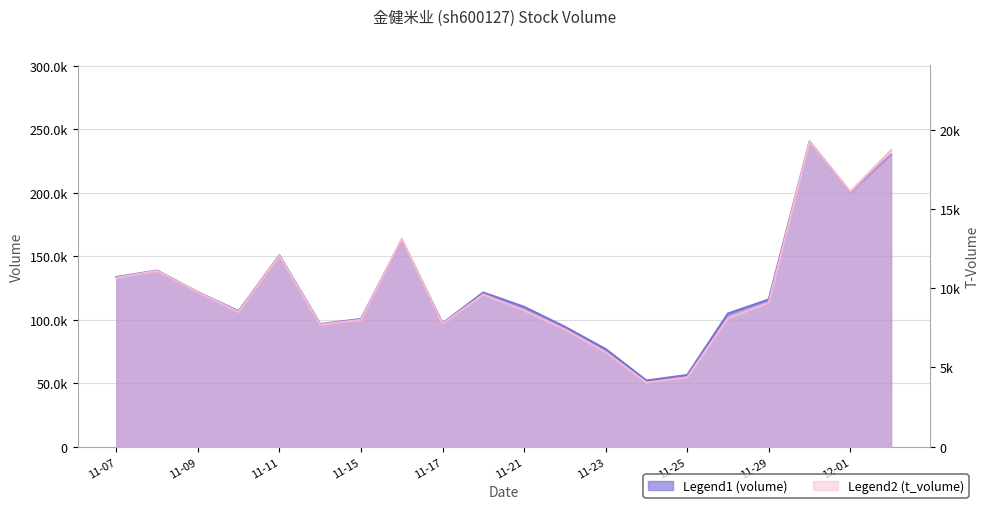

Reading right to left, what are all the values shown in this chart?

volume: 230355	200418	240445	116041	105021	56545	52198	77006	94543	110250	121536	97248	162998	100638	96678	150809	106832	121915	138857	133687
t_volume: 18704	16094	19249	9085	8107	4372	4047	5958	7400	8594	9604	7749	13098	8008	7704	12046	8501	9758	11096	10658